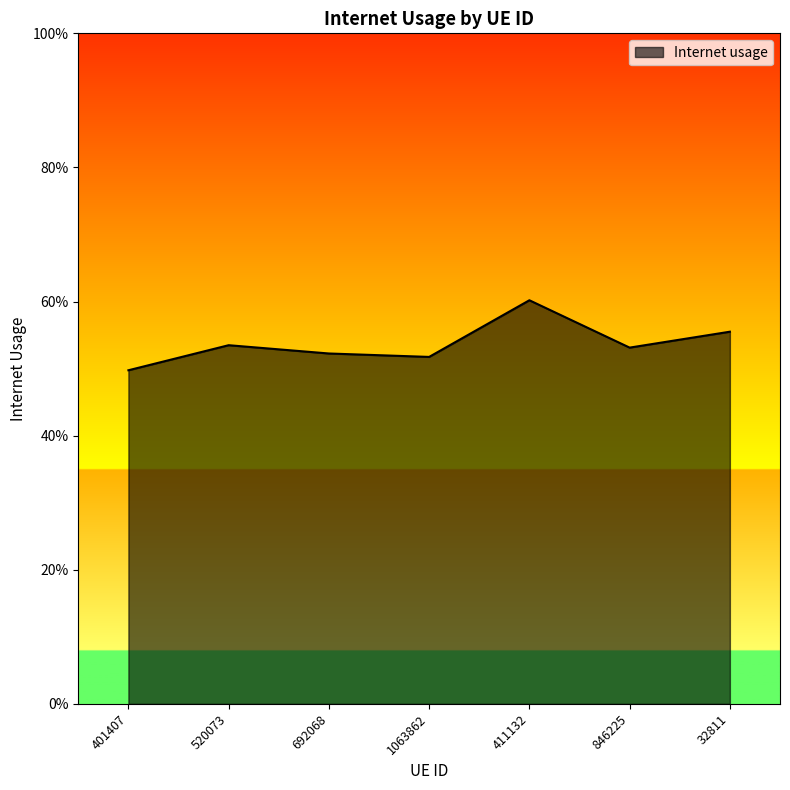

Which label corresponds to the smallest value in the chart?

401407